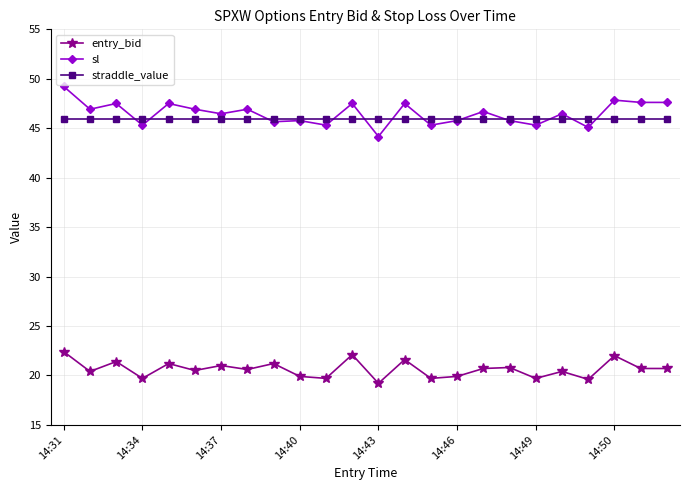

What is the smallest value displayed?

19.2